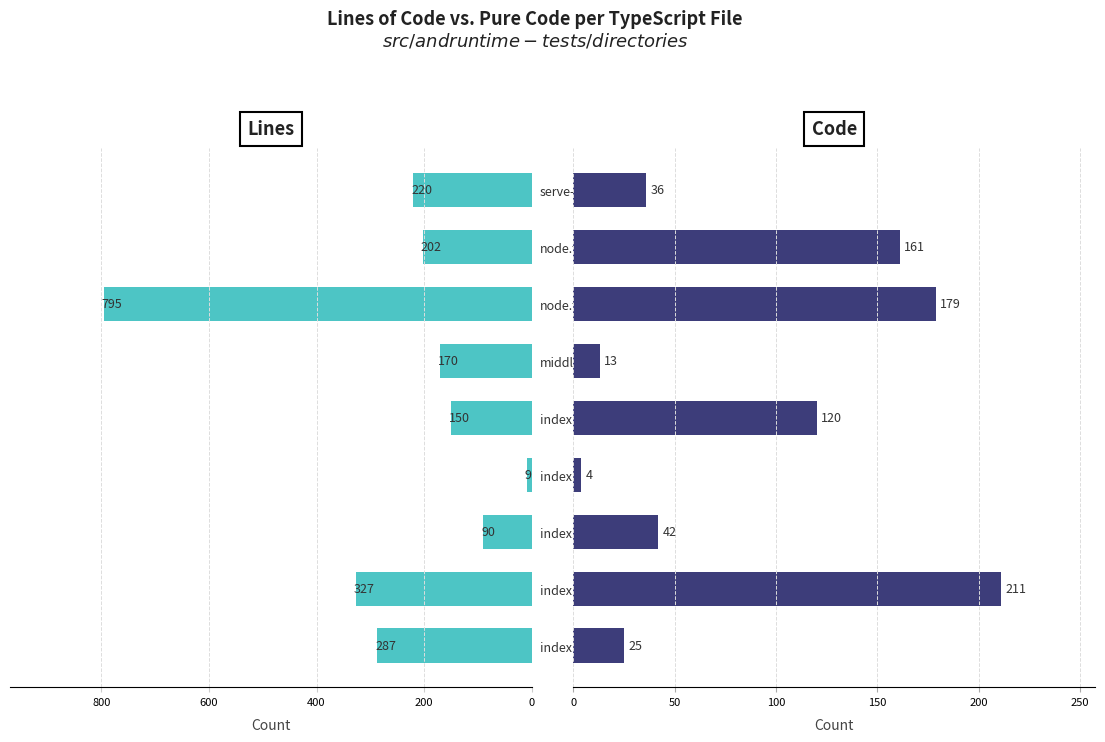

What is the minimum value shown in the chart?

4